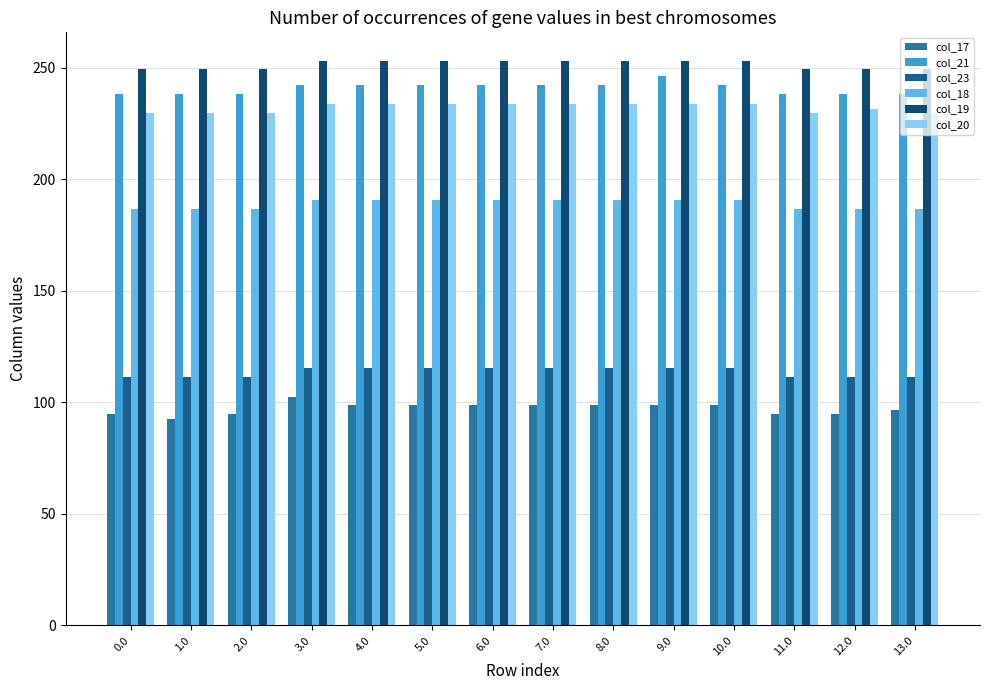

How many data points in col_23 are less than 115?

6